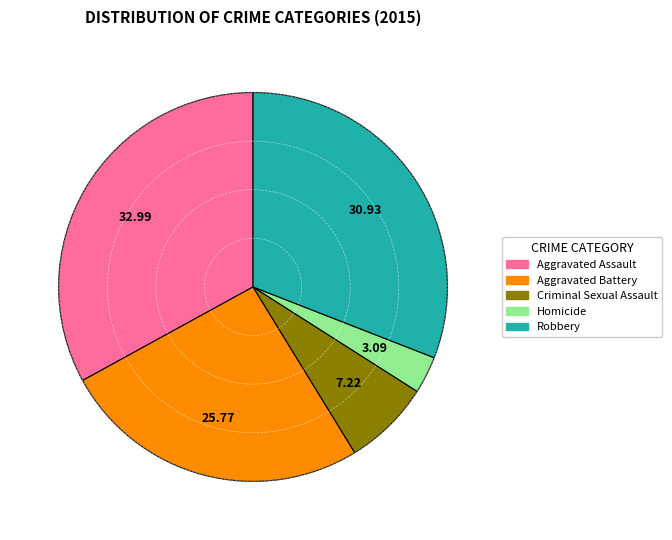

Which slice is the largest?

Aggravated Assault